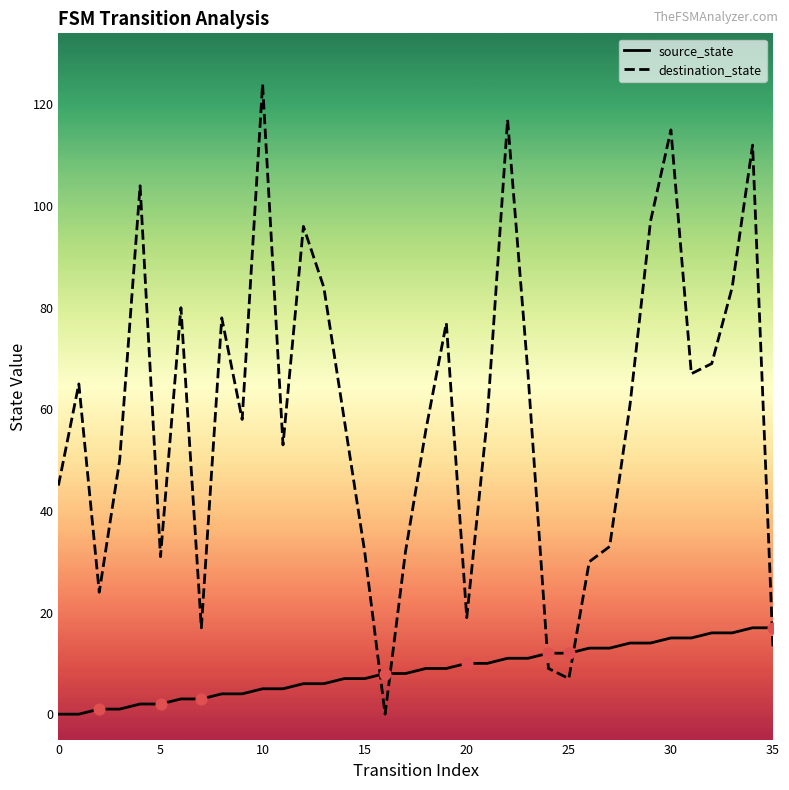

What are all the series names shown in the legend?

source_state, destination_state